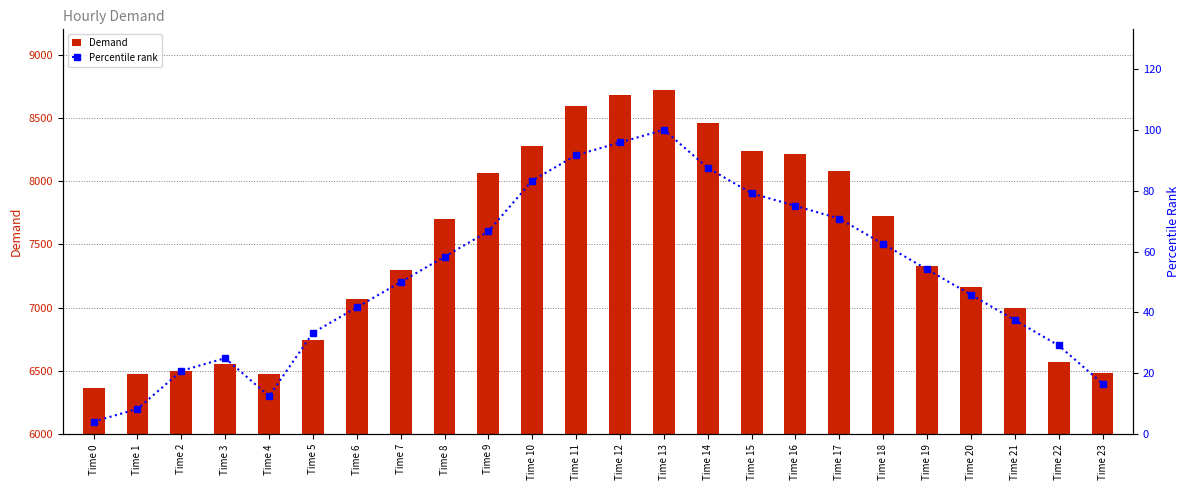

At which label does Percentile rank reach its peak?

Time 13